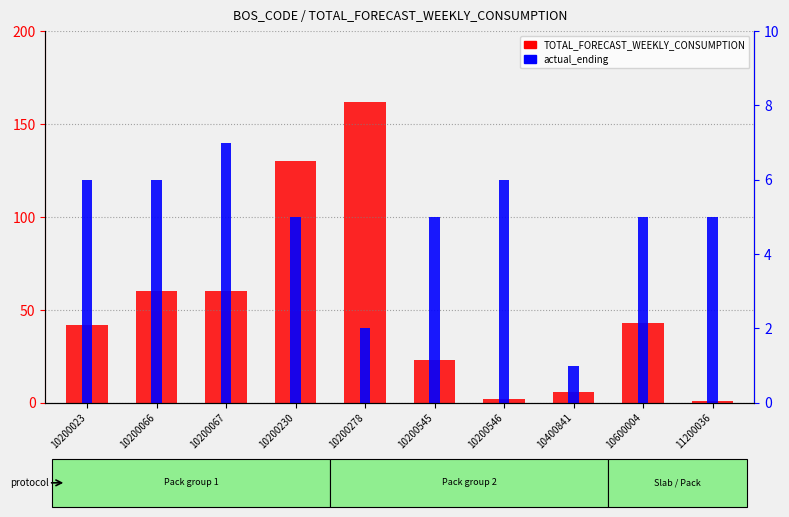

How many bars are there in each group?

2